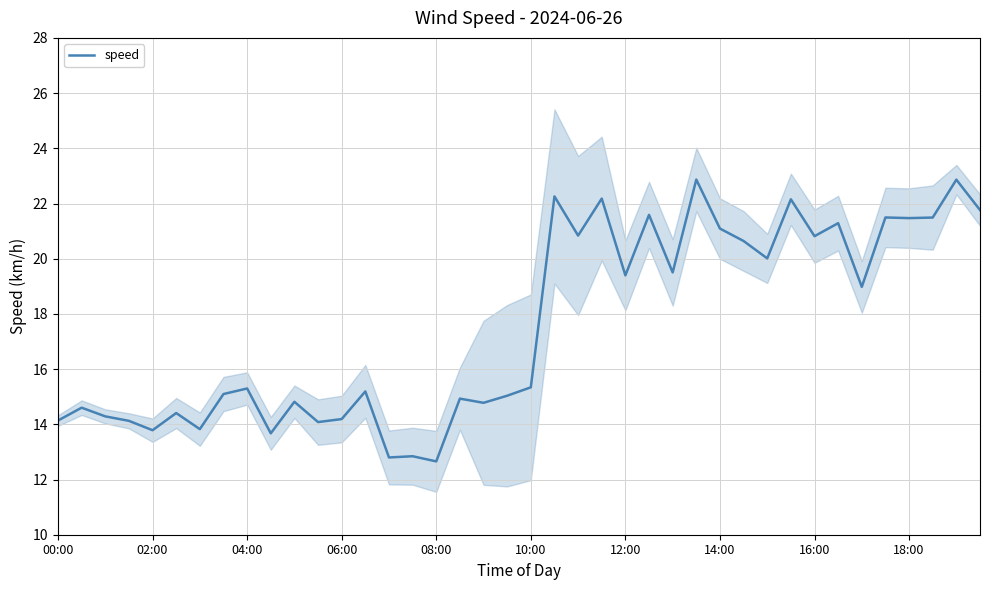

What is the sum of all values?

702.6